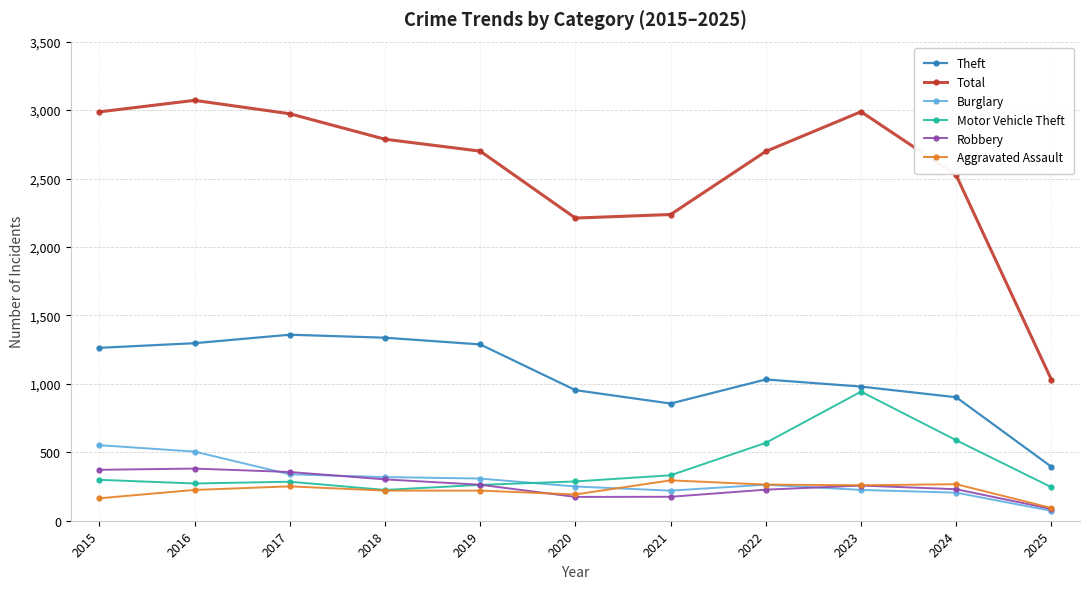

True or false: Burglary has more than 0 interior local peaks.

True